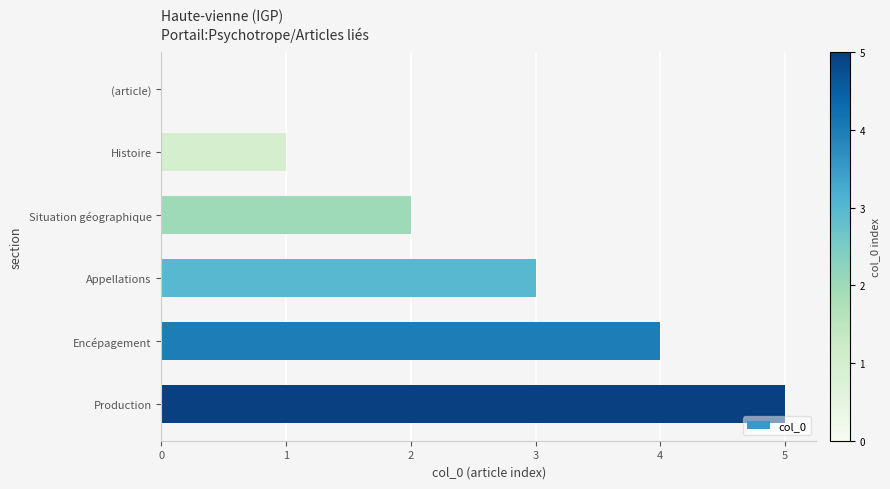

What is the ratio of the value at Production to the value at Appellations?

1.7